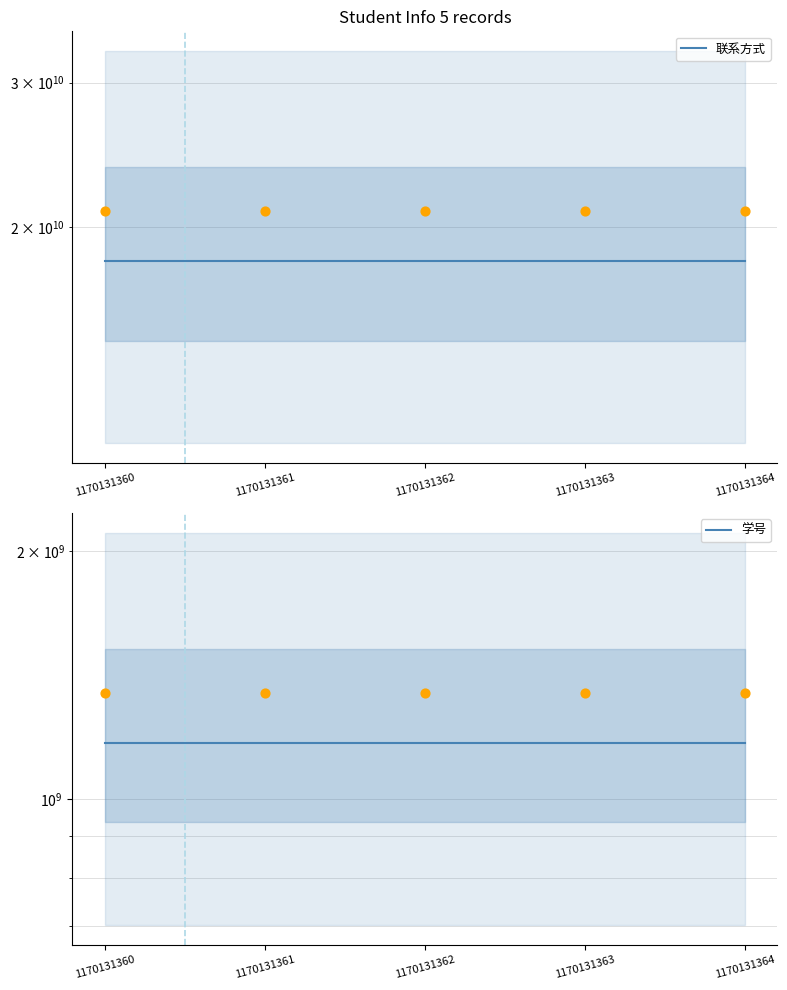

Which series has the widest spread of Y values?

联系方式